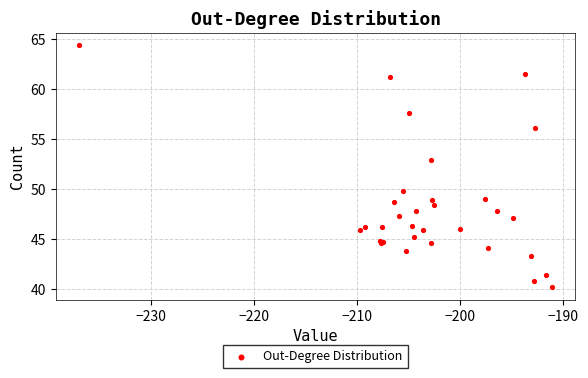

What Y value in the scatter plot is closest to 52?

52.9